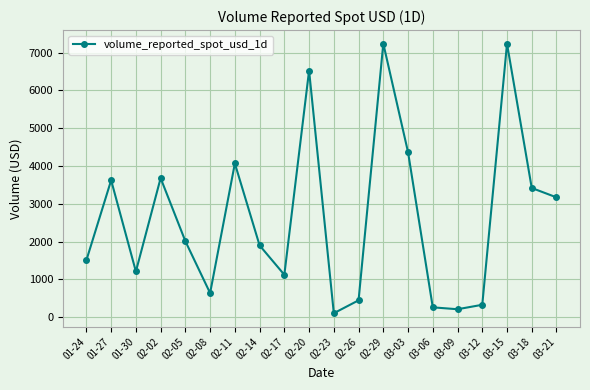

Is it true that the value at 03-06 is 258.6?

True